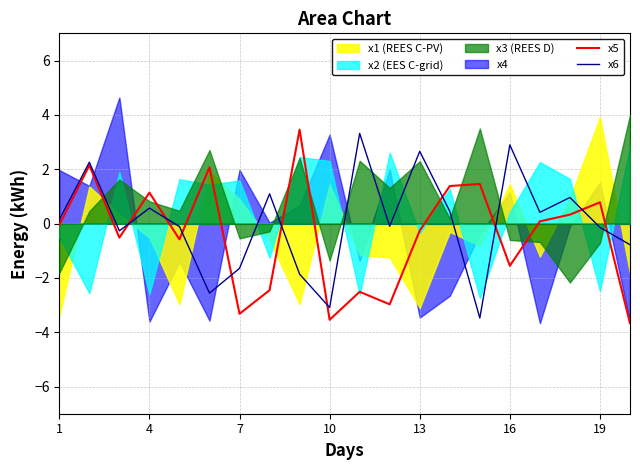

True or false: x6 and x5 cross at least once.

True